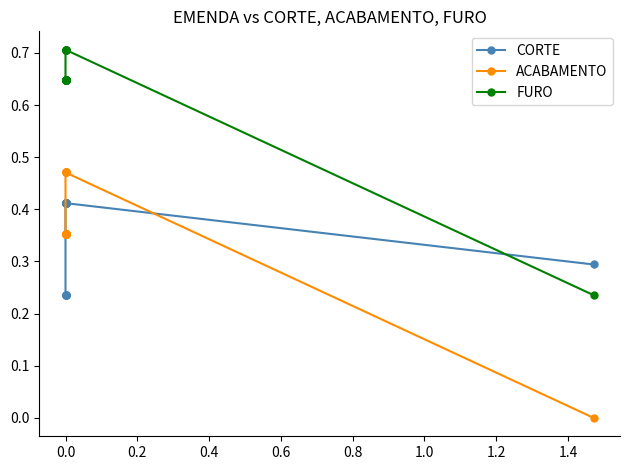

How many distinct data groups are displayed?

3